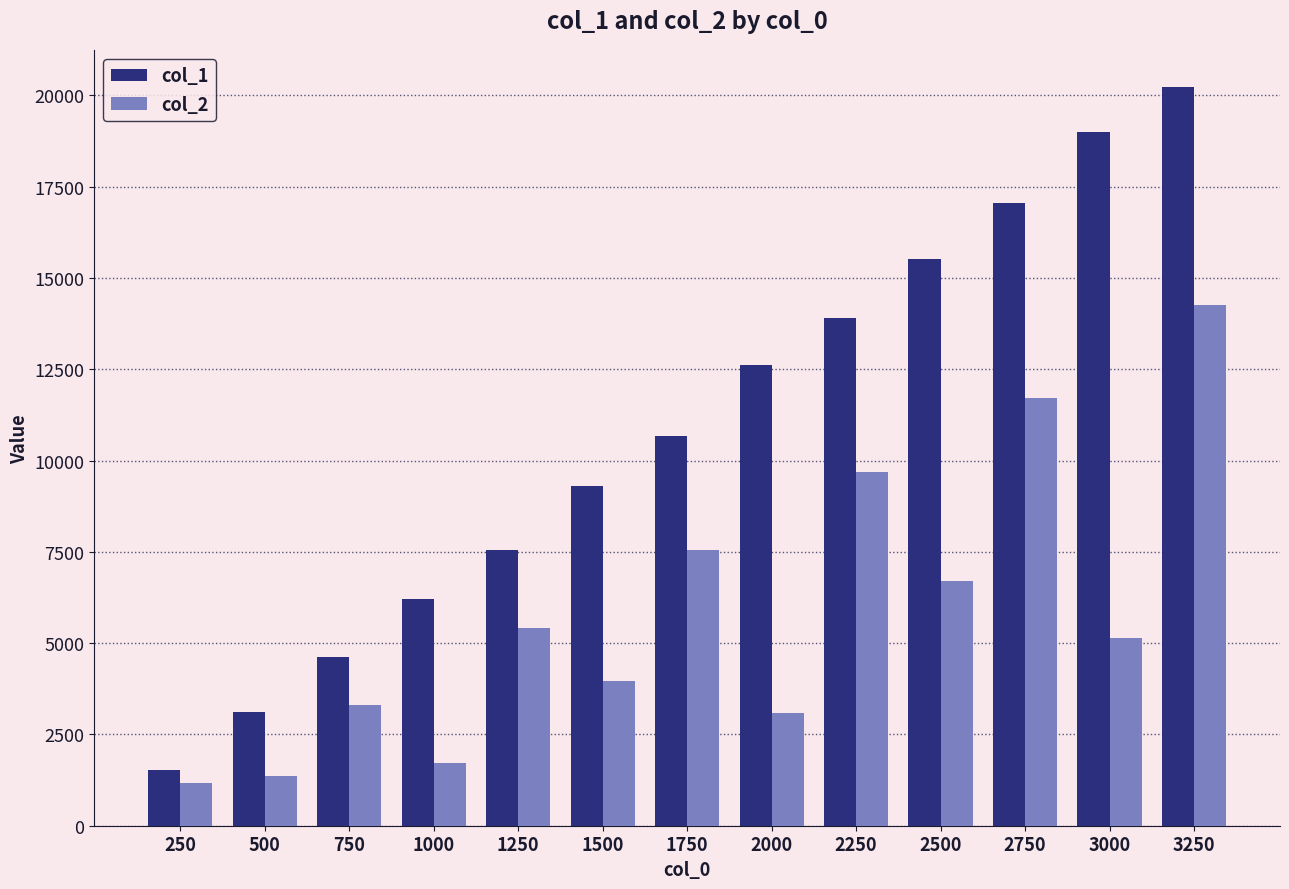

What is the average value of the col_2 series?

5777.8